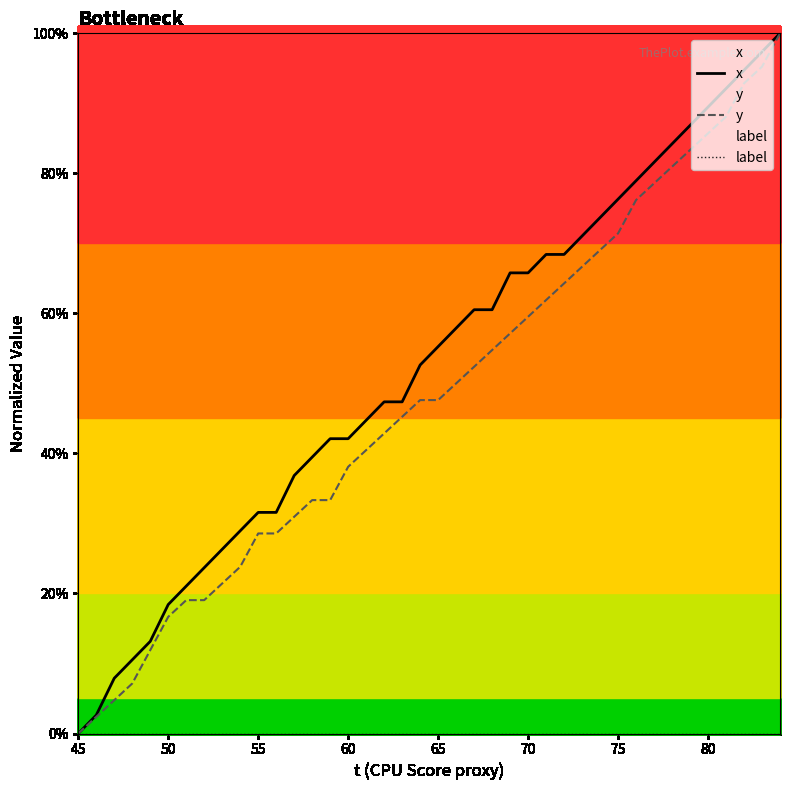

Rank the series at 70 from lowest to highest value.

label, y, x